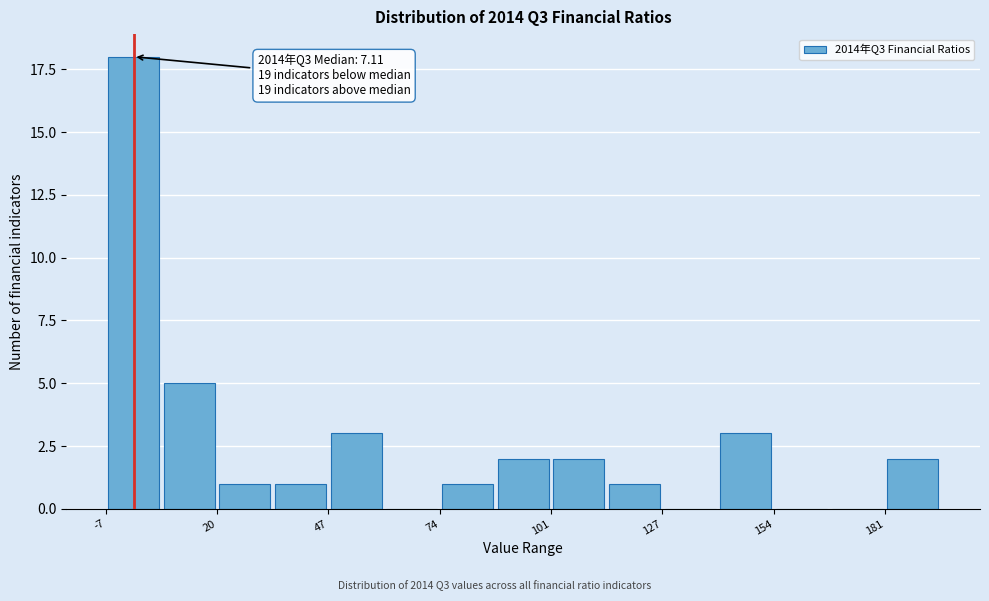

Read against the x-axis, roughly where is the centre of the tallest bar?

0